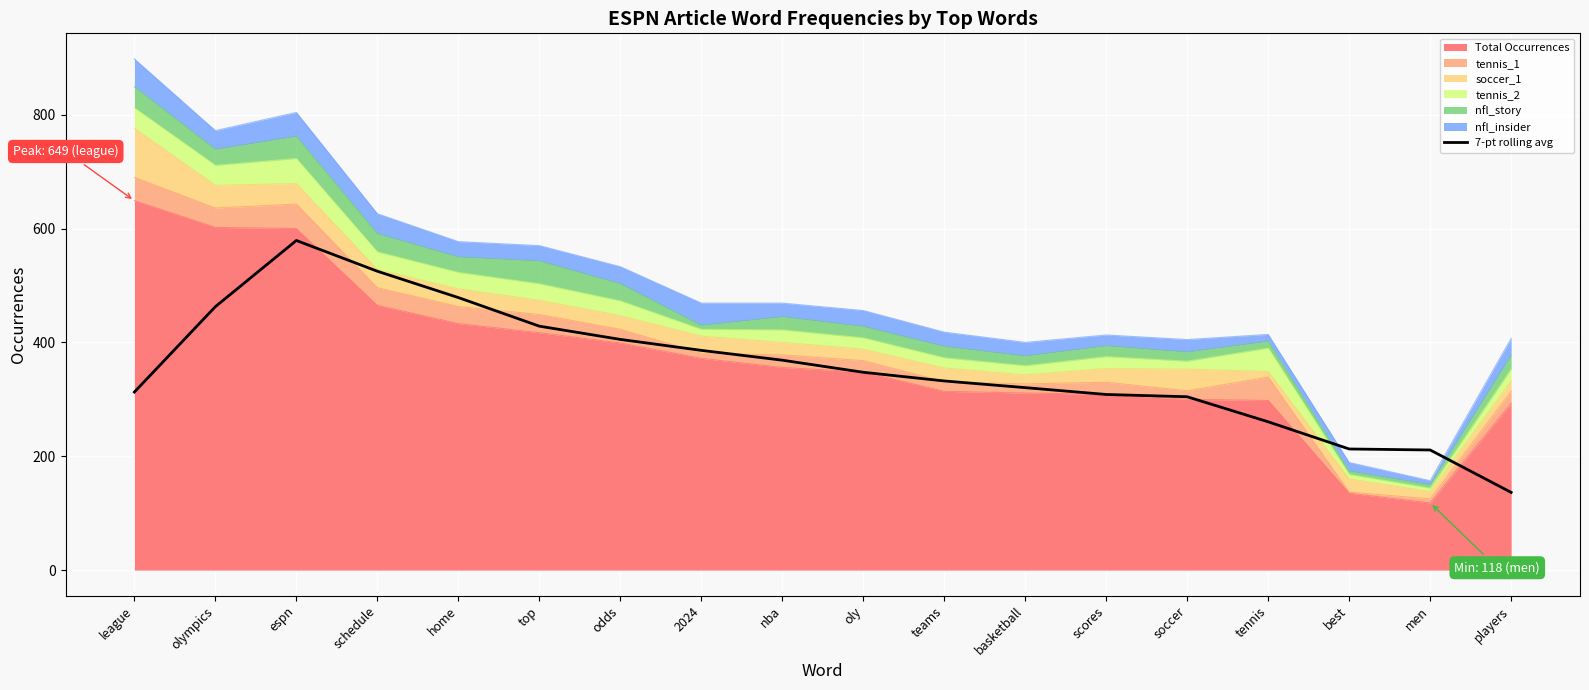

Which has a higher value, men or tennis?

tennis